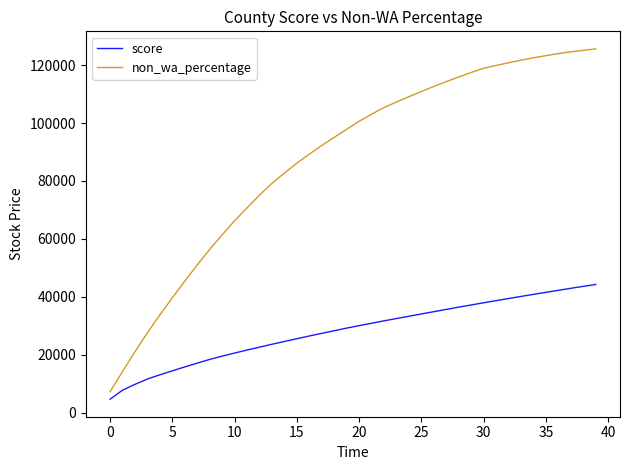

Rank the series by their average value, from lowest to highest.

score, non_wa_percentage